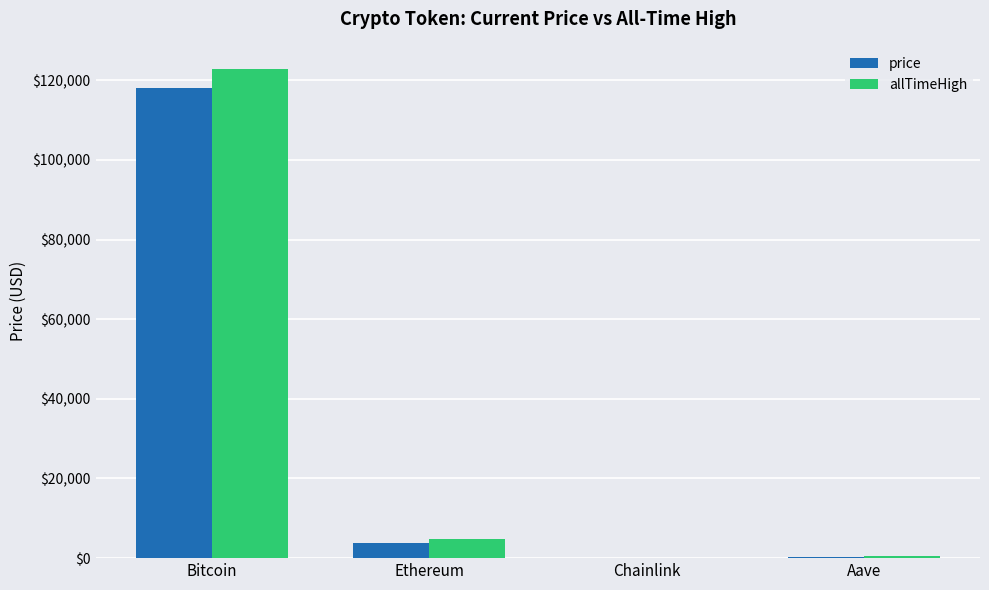

At which category is the sum across all series the highest?

Bitcoin